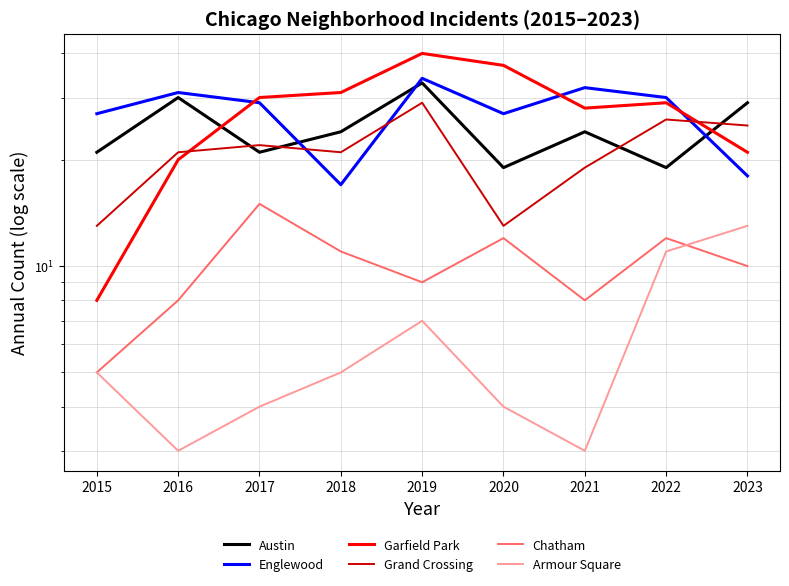

What is the minimum value shown in the chart?

3